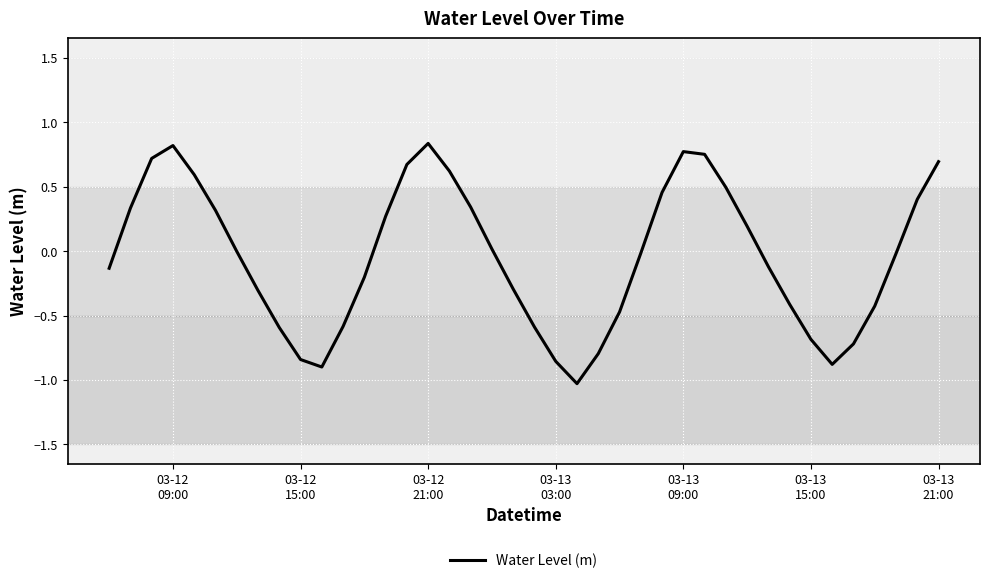

What is the smallest value displayed?

-1.0